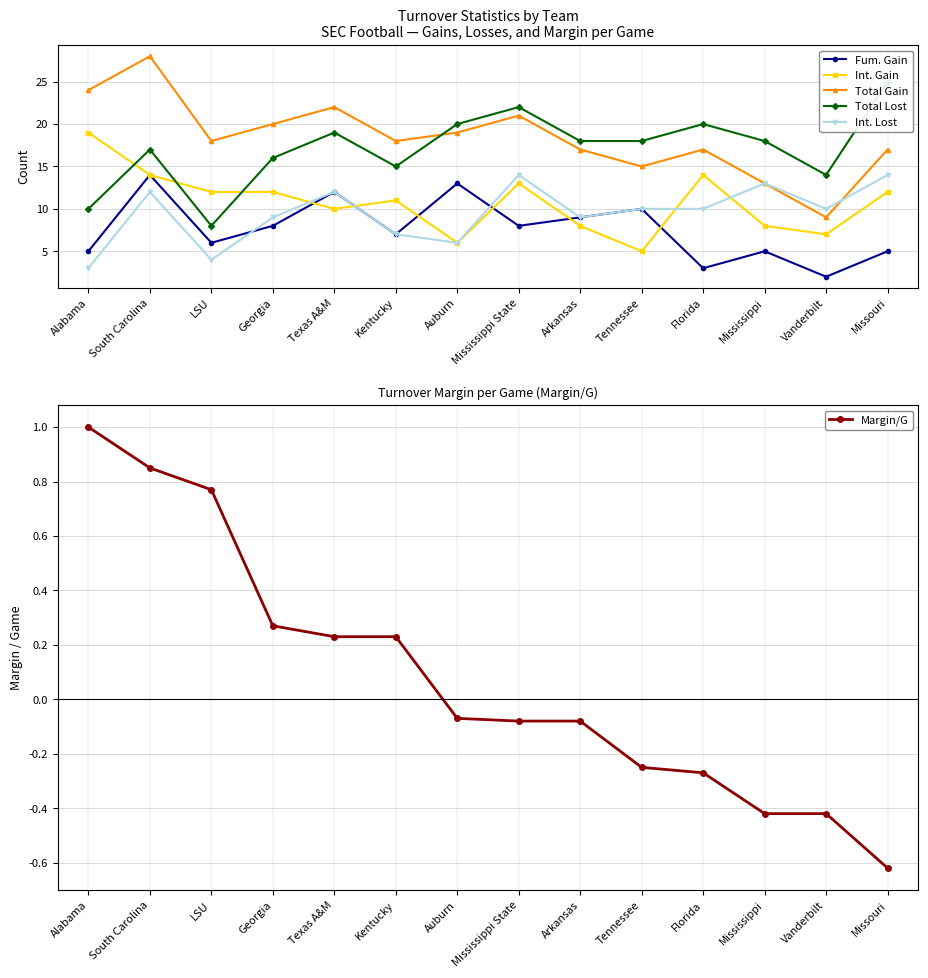

Between Kentucky and Florida, which series saw the biggest shift?

Total Lost